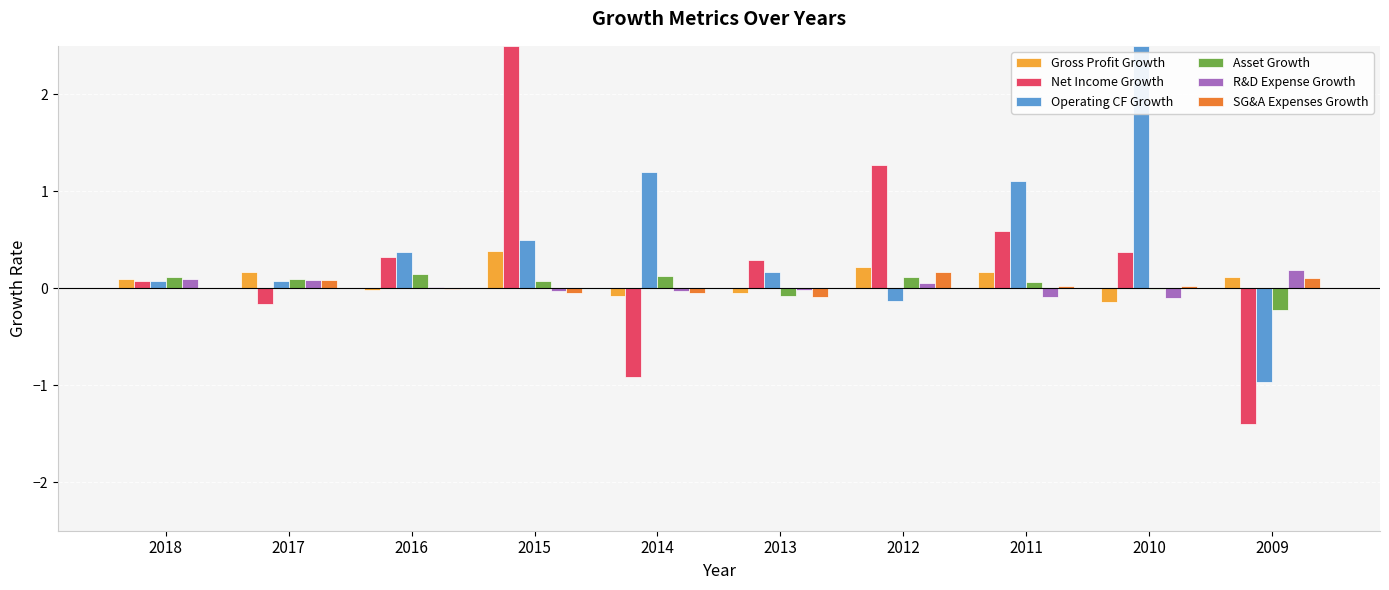

True or false: SG&A Expenses Growth has a value of -0.1 at 2015.

True